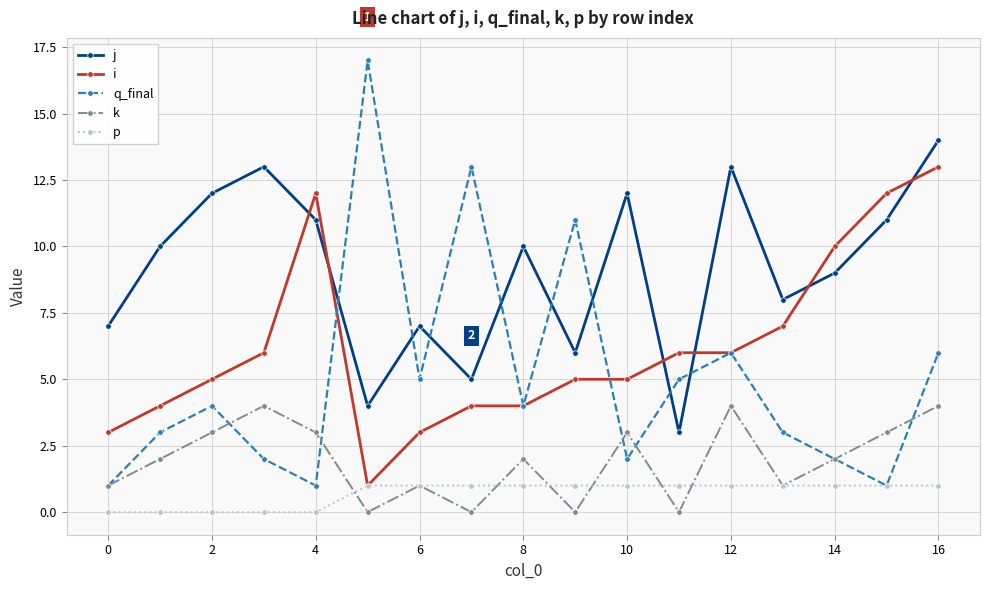

True or false: q_final has more than 2 interior local peaks.

True